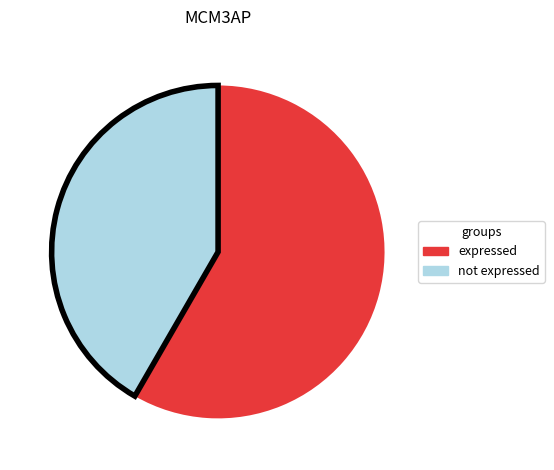

Which category has the biggest portion of the pie?

expressed